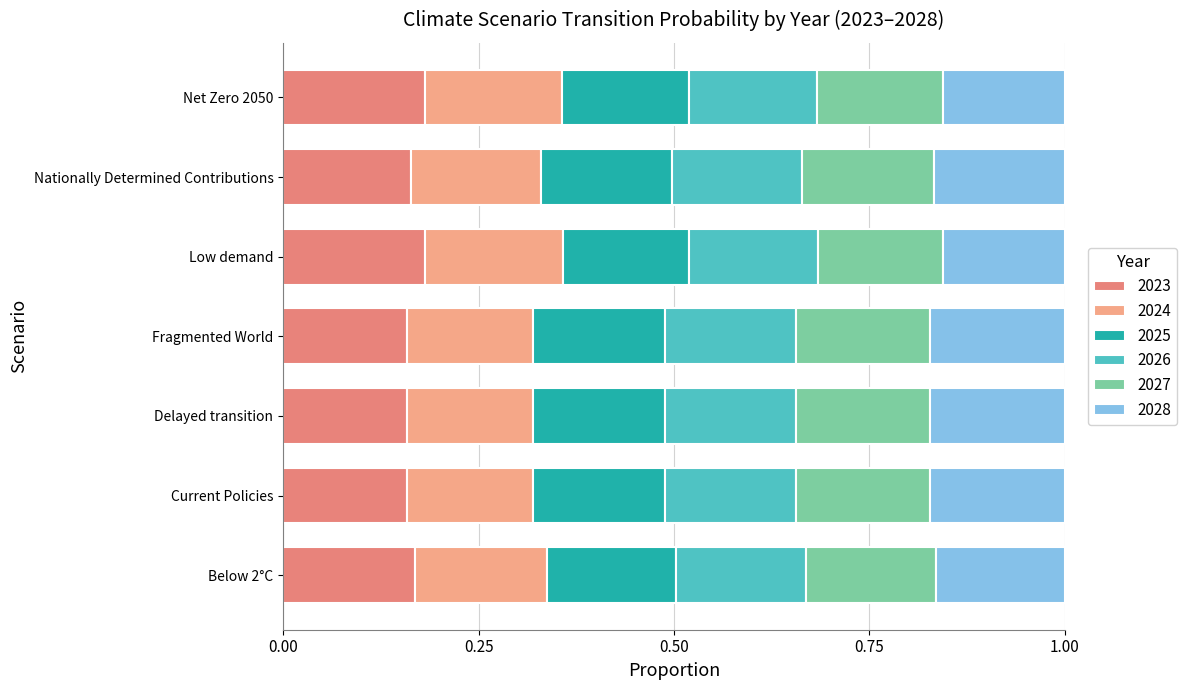

True or false: 2023 has a value of 0.3 at Net Zero 2050.

False